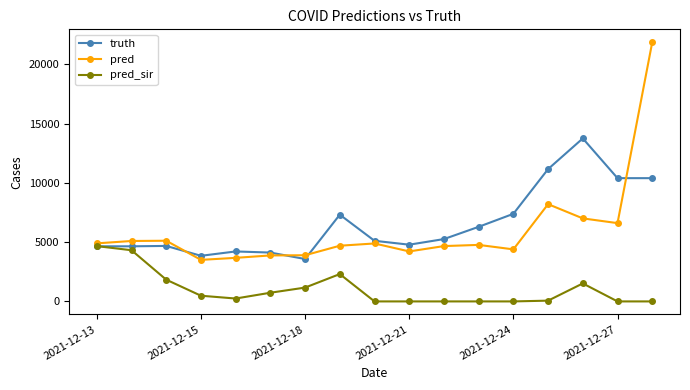

Which series has the widest spread of values?

pred